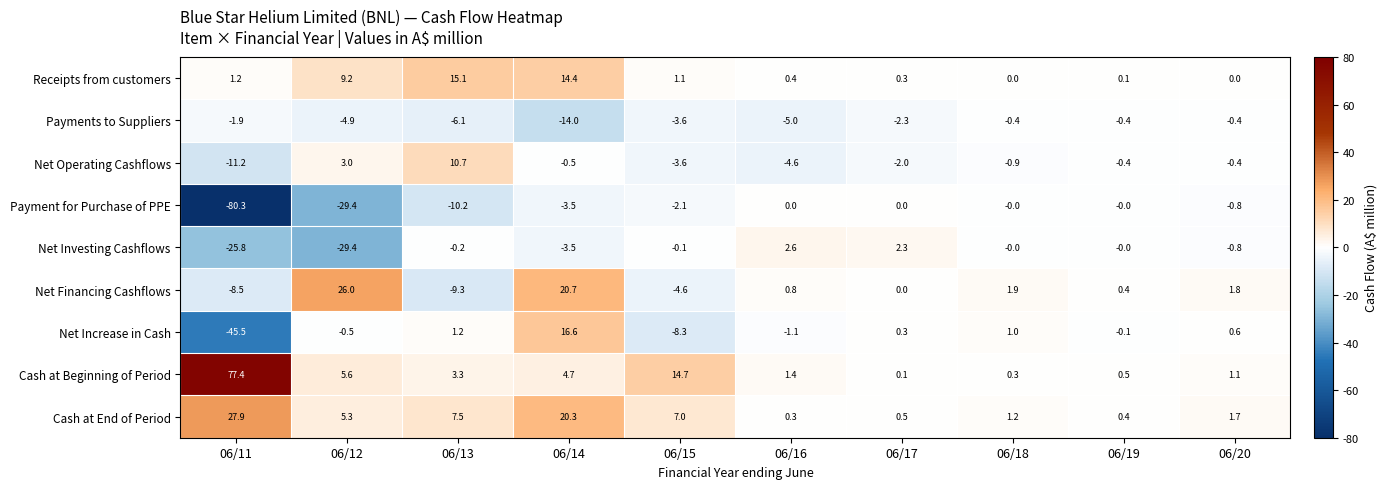

The value of Net Investing Cashflows at 06/13 is -0.2. True or false?

True